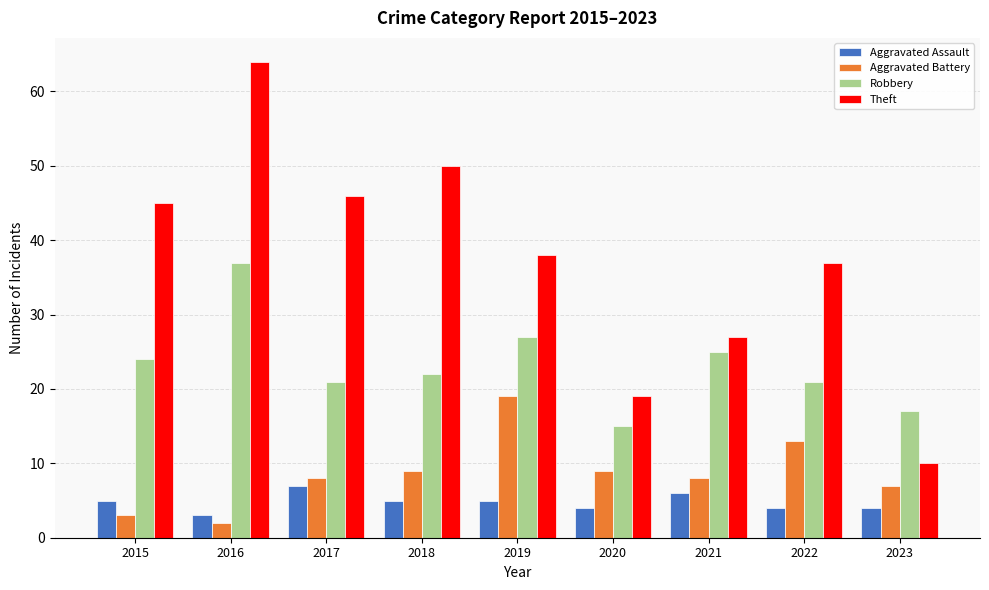

Which series has the widest spread of values?

Theft